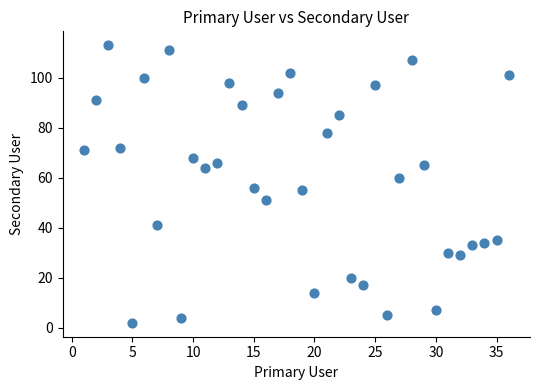

What is the range of Y values (max minus min)?

111